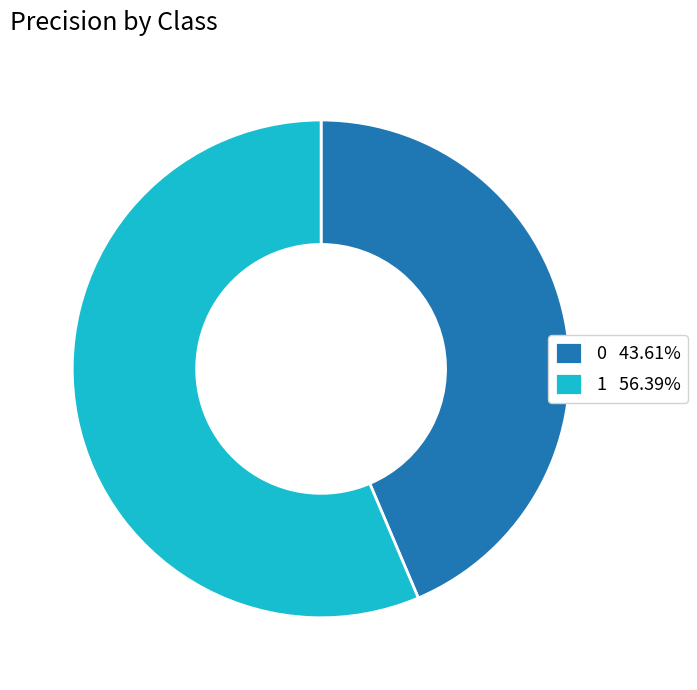

Is the sum of 0 and 1 greater than half?

Yes